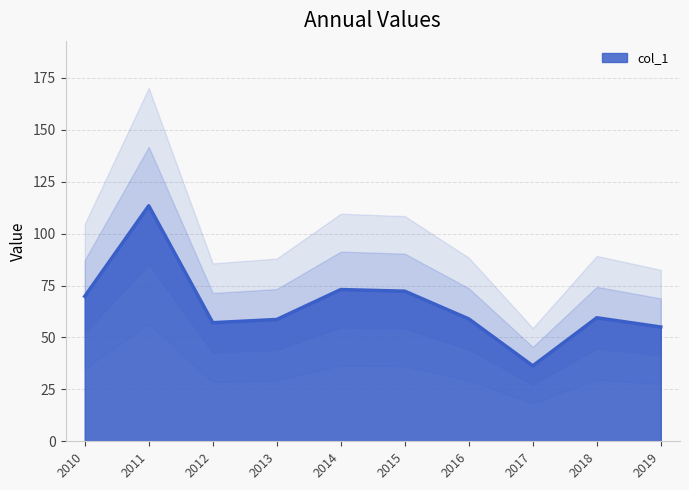

Is it true that col_1 equals 58.9 at 2016?

True